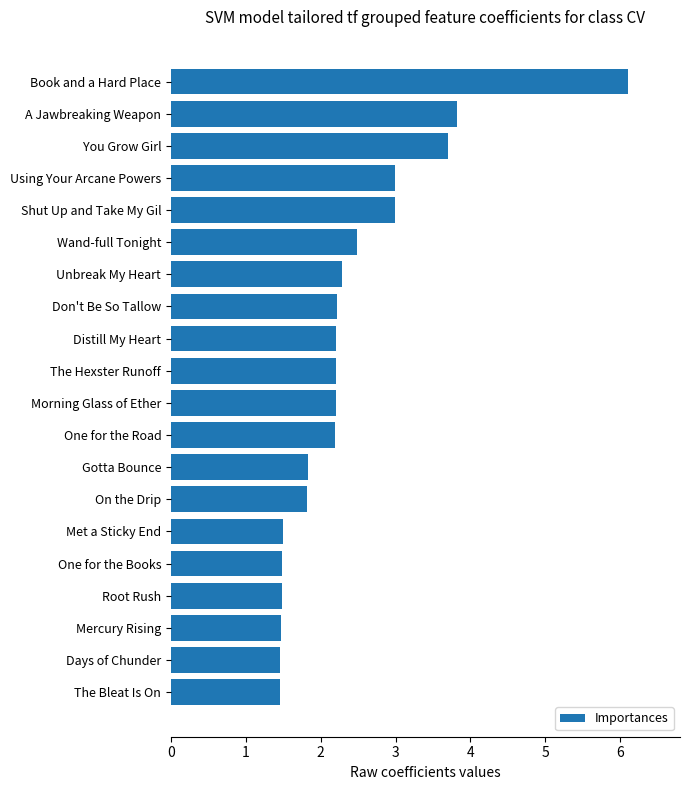

Count the number of categories in the chart.

20